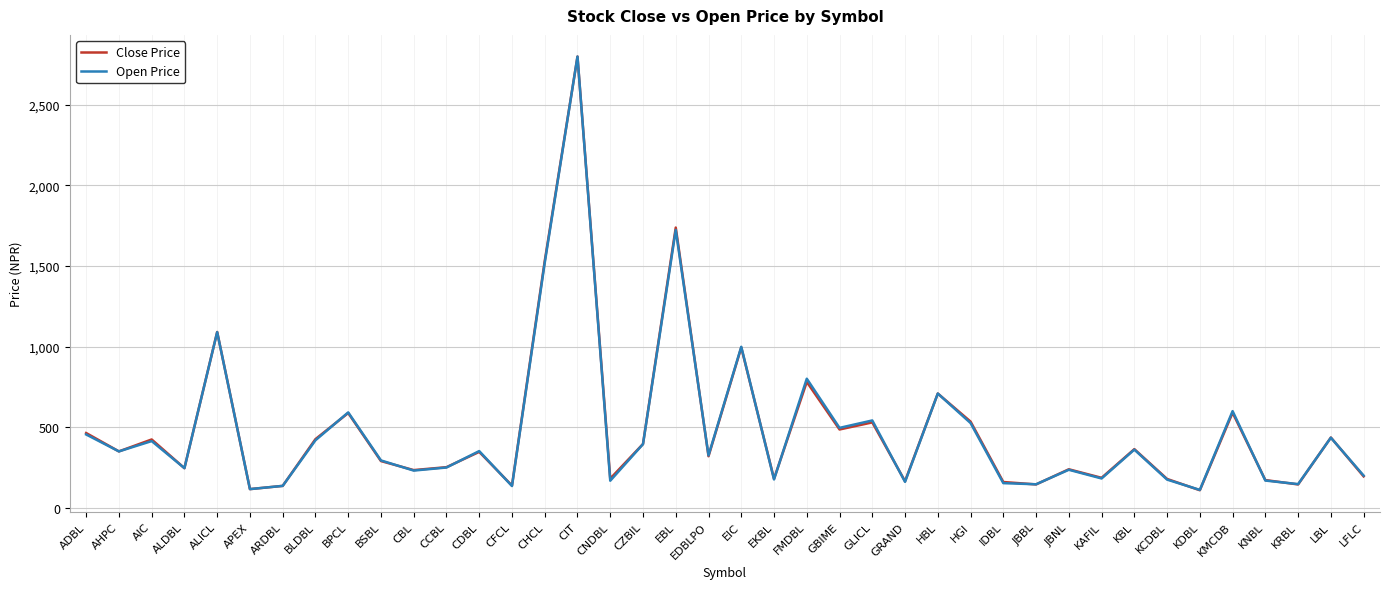

Where does the Open Price series first go above 350?

ADBL